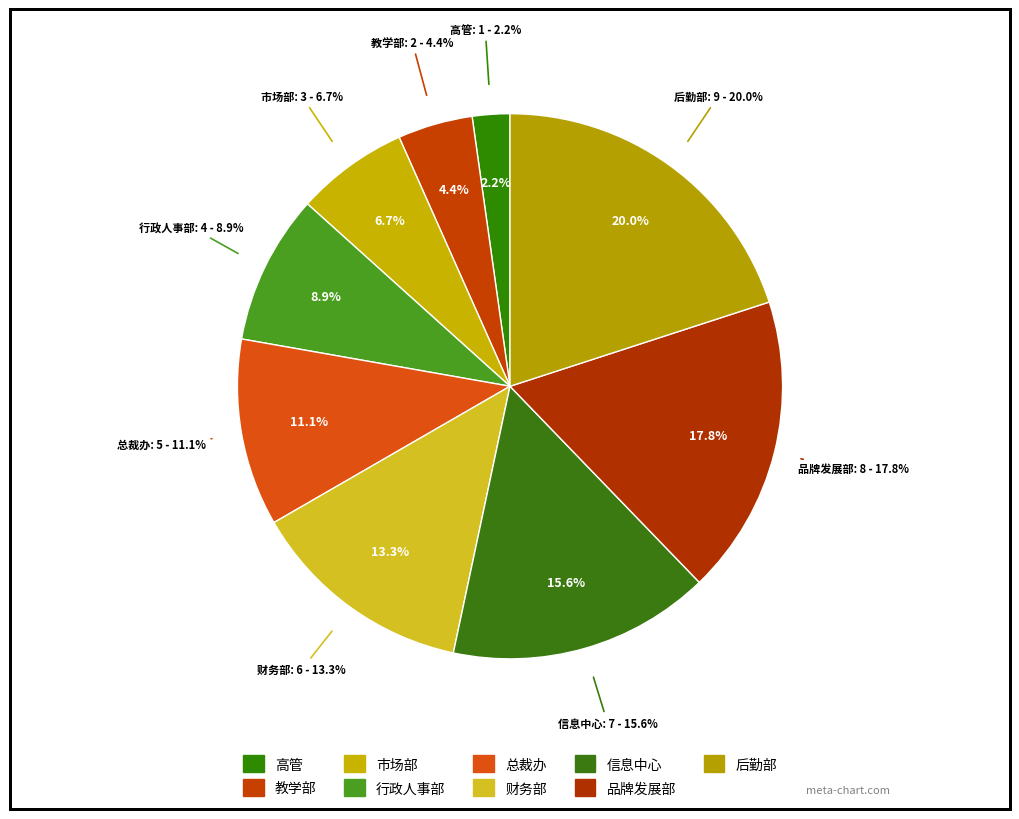

To the nearest percent, what is the difference between the 财务部 and 高管 slice percentages?

11%